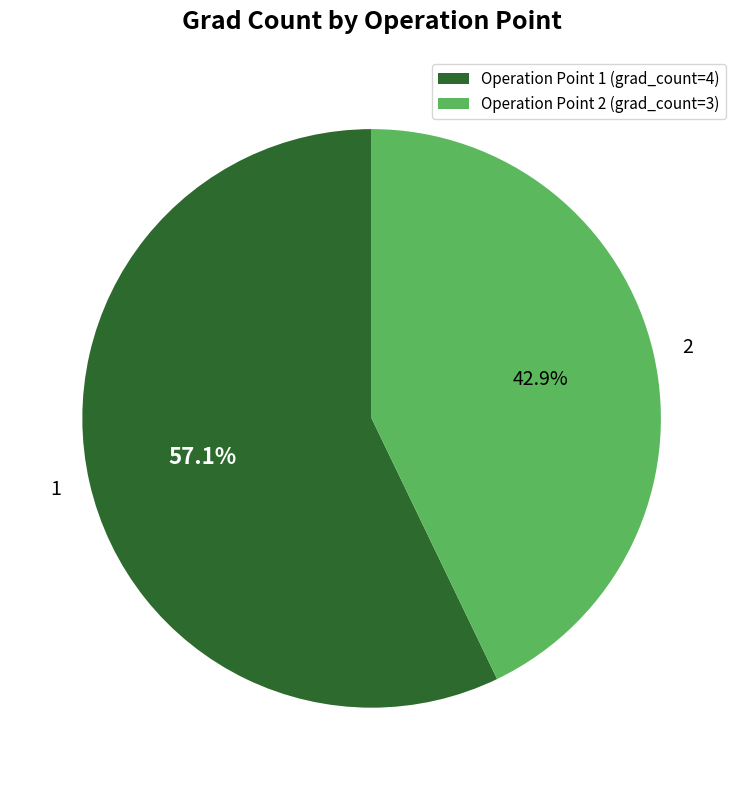

How many segments does this pie chart have?

2